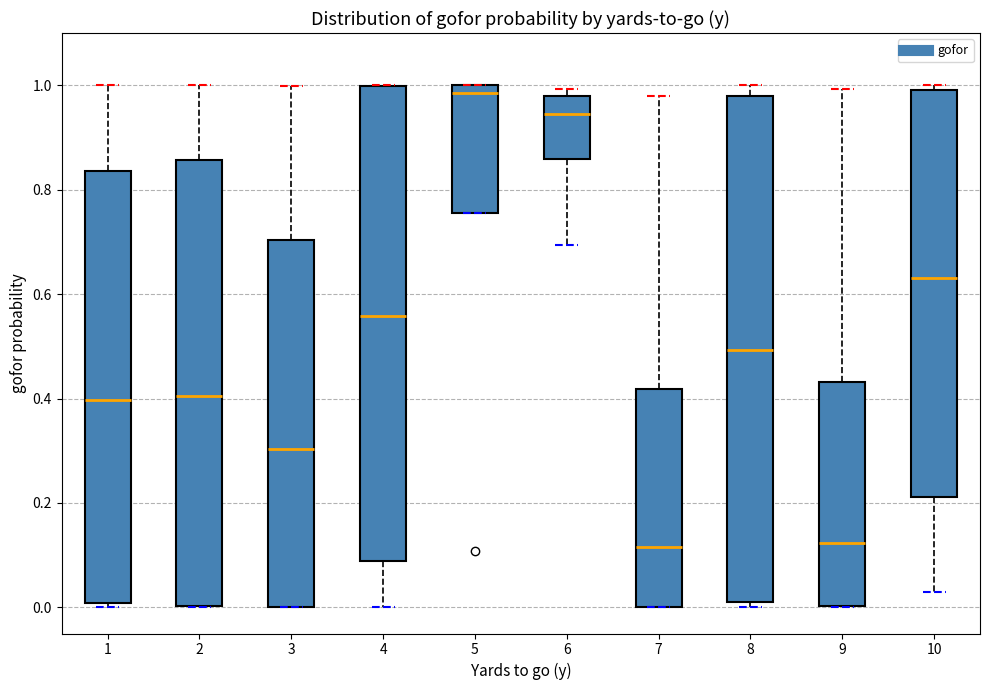

Reading left to right, read every box against the y-axis: the position of its median line, the range the box covers, and the ends of its whiskers. The values are not printed on the chart, so give them approximately, as read against the axis.

1: median 0.40, box 0.00 to 0.84, whiskers 0.00 (just below the box's lower edge) to 1.00
2: median 0.40, box 0.00 to 0.86, whiskers 0.00 to 1.00
3: median 0.30, box 0.00 to 0.70, whiskers 0.00 to 1.00
4: median 0.56, box 0.08 to 1.00, whiskers 0.00 to 1.00
5: median 0.98, box 0.76 to 1.00, whiskers 0.76 to 1.00
6: median 0.94, box 0.86 to 0.98, whiskers 0.70 to 1.00
7: median 0.12, box 0.00 to 0.42, whiskers 0.00 to 0.98
8: median 0.50, box 0.02 to 0.98, whiskers 0.00 to 1.00
9: median 0.12, box 0.00 to 0.44, whiskers 0.00 to 1.00
10: median 0.64, box 0.22 to 1.00, whiskers 0.04 to 1.00 (just above the box's upper edge)